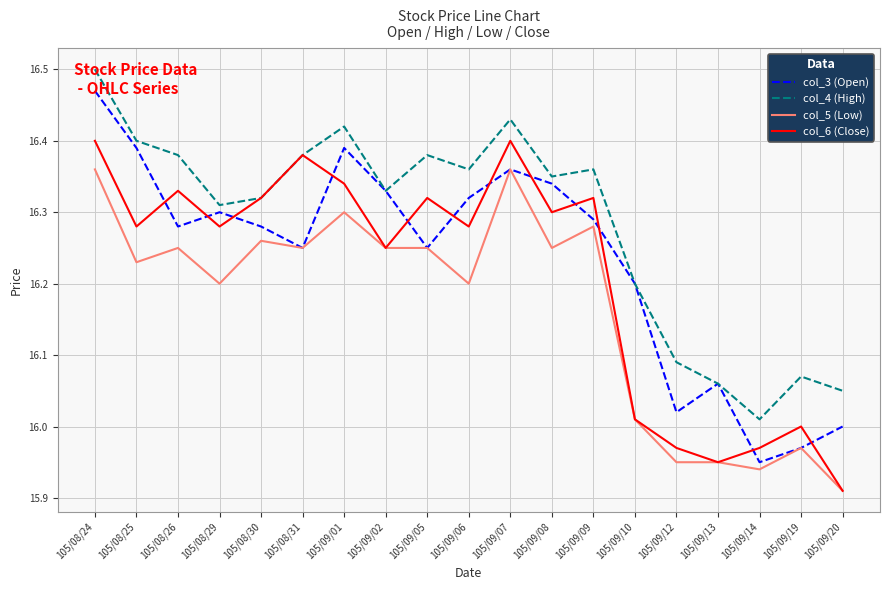

What position from the right is 105/08/25?

18